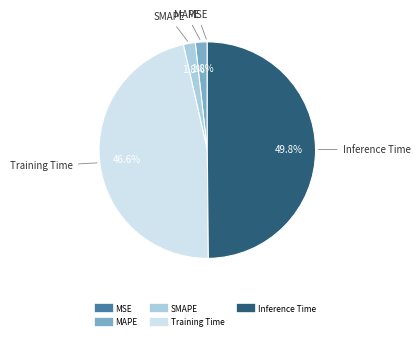

Which category has the biggest portion of the pie?

Inference Time